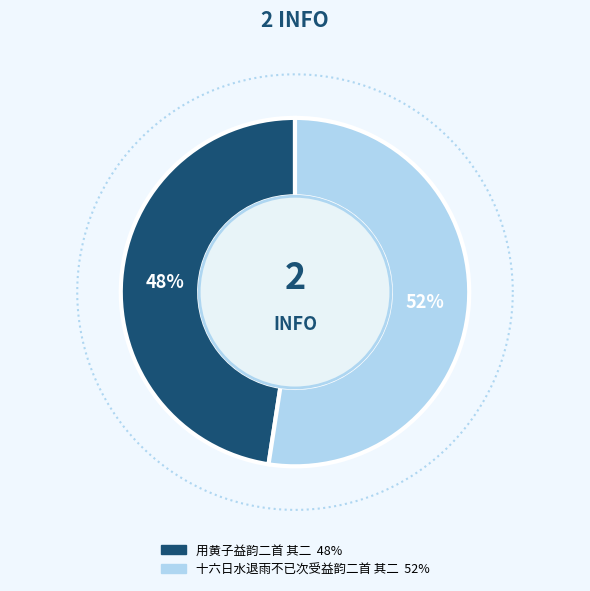

Which slice is the largest?

十六日水退雨不已次受益韵二首 其二